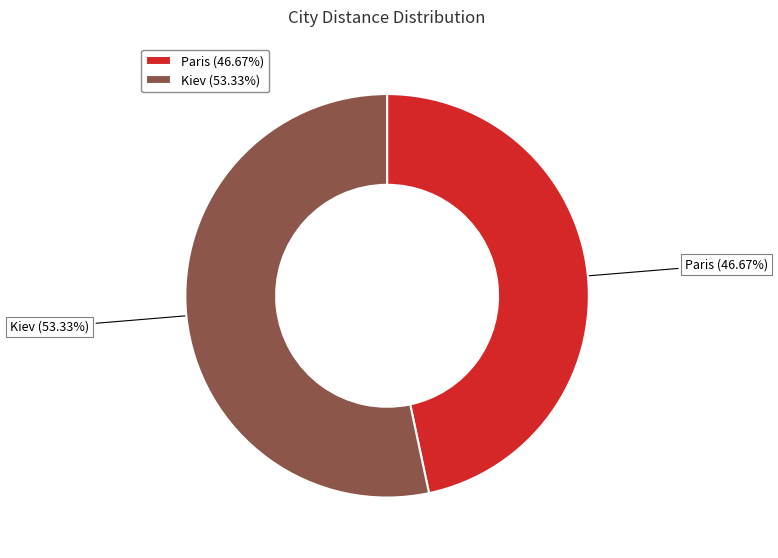

What percentage is NOT represented by Paris?

53.3%